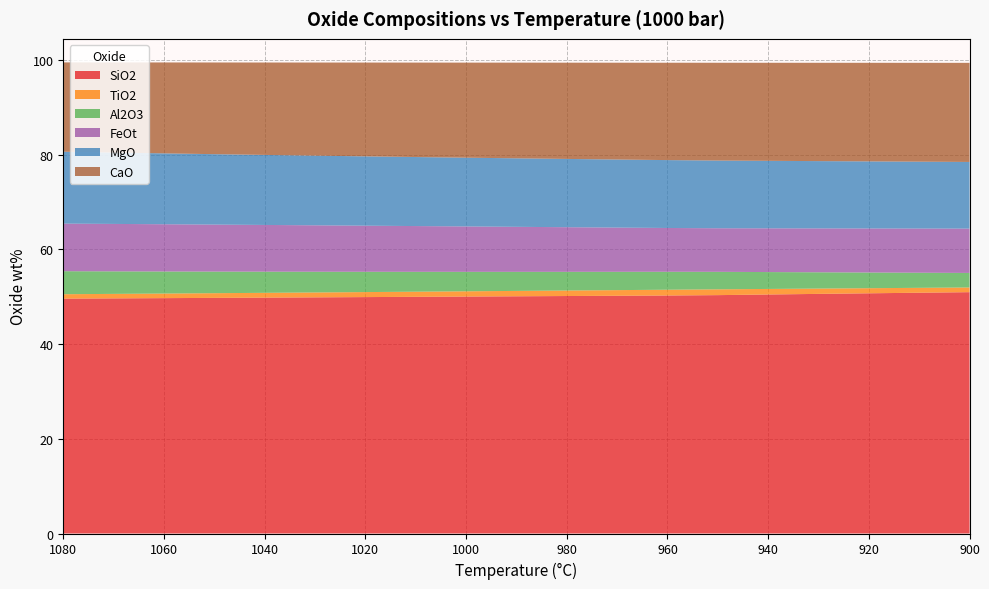

Reading left to right, extract all data points from this chart.

SiO2: 1080=49.6	1070=49.6	1060=49.7	1050=49.7	1040=49.8	1030=49.8	1020=49.9	1010=50.0	1000=50.0	990=50.1	980=50.1	970=50.2	960=50.2	950=50.3	940=50.4	930=50.6	920=50.7	910=50.8	900=50.9
TiO2: 1080=0.9	1070=0.9	1060=1.0	1050=1.0	1040=1.0	1030=1.0	1020=1.1	1010=1.1	1000=1.1	990=1.1	980=1.2	970=1.2	960=1.2	950=1.2	940=1.2	930=1.1	920=1.1	910=1.0	900=1.0
Al2O3: 1080=4.9	1070=4.8	1060=4.7	1050=4.6	1040=4.5	1030=4.4	1020=4.3	1010=4.2	1000=4.1	990=4.0	980=3.9	970=3.9	960=3.8	950=3.7	940=3.6	930=3.4	920=3.3	910=3.2	900=3.1
FeOt: 1080=10.0	1070=10.0	1060=10.0	1050=9.9	1040=9.9	1030=9.8	1020=9.7	1010=9.7	1000=9.6	990=9.5	980=9.4	970=9.3	960=9.2	950=9.2	940=9.2	930=9.3	920=9.3	910=9.3	900=9.4
MgO: 1080=15.2	1070=15.1	1060=15.0	1050=14.9	1040=14.8	1030=14.7	1020=14.6	1010=14.6	1000=14.5	990=14.5	980=14.4	970=14.4	960=14.3	950=14.3	940=14.2	930=14.2	920=14.2	910=14.1	900=14.1
CaO: 1080=18.9	1070=19.0	1060=19.2	1050=19.4	1040=19.5	1030=19.7	1020=19.8	1010=19.9	1000=20.1	990=20.2	980=20.3	970=20.4	960=20.5	950=20.6	940=20.7	930=20.8	920=20.8	910=20.9	900=20.9